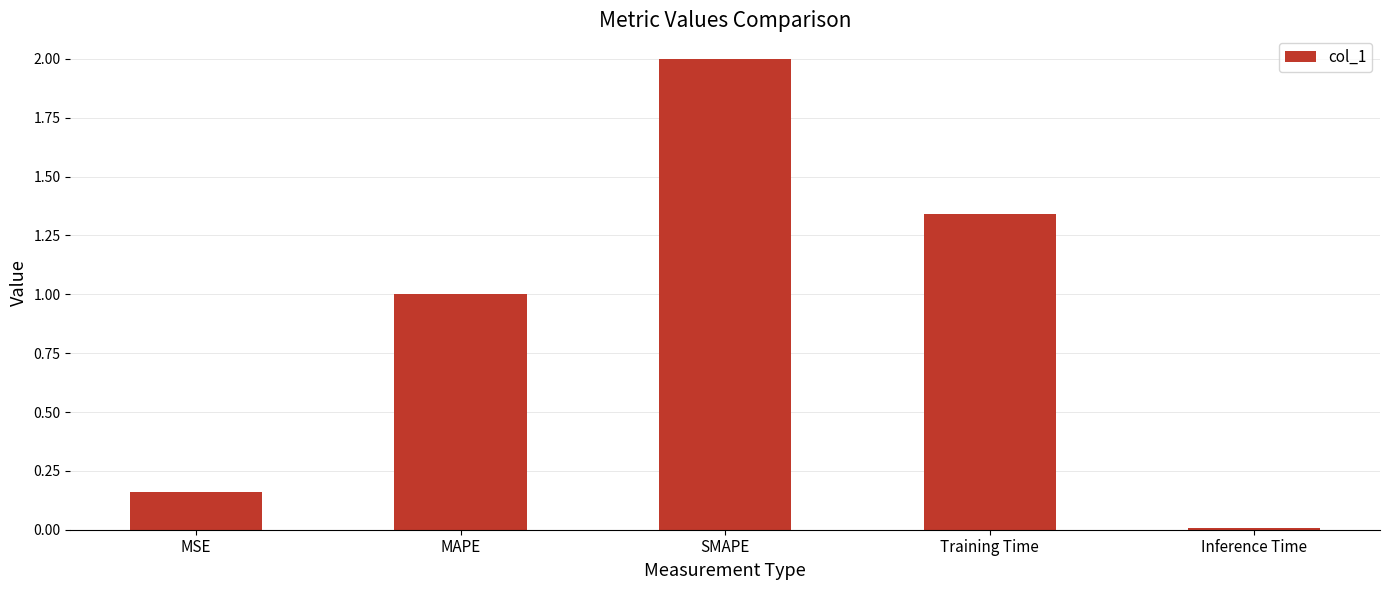

Count the number of data series in this chart.

1